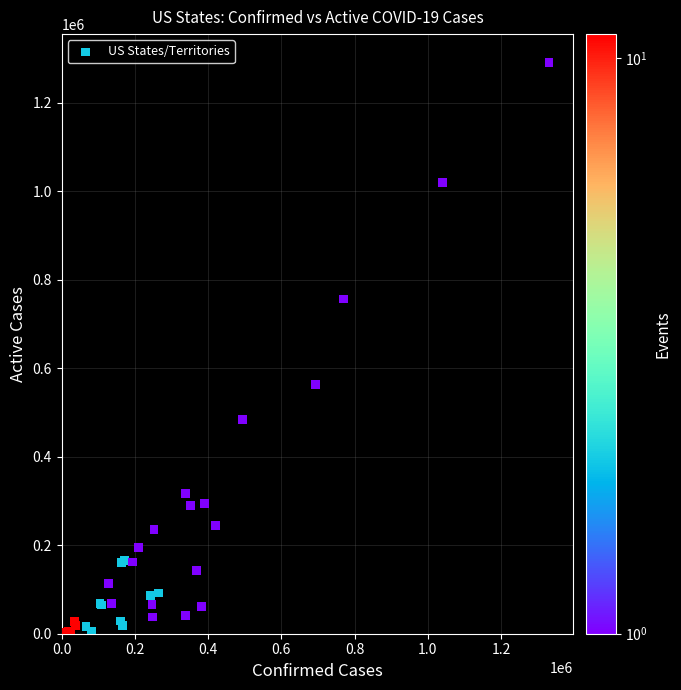

What Y value in the scatter plot is closest to 645286?

563896